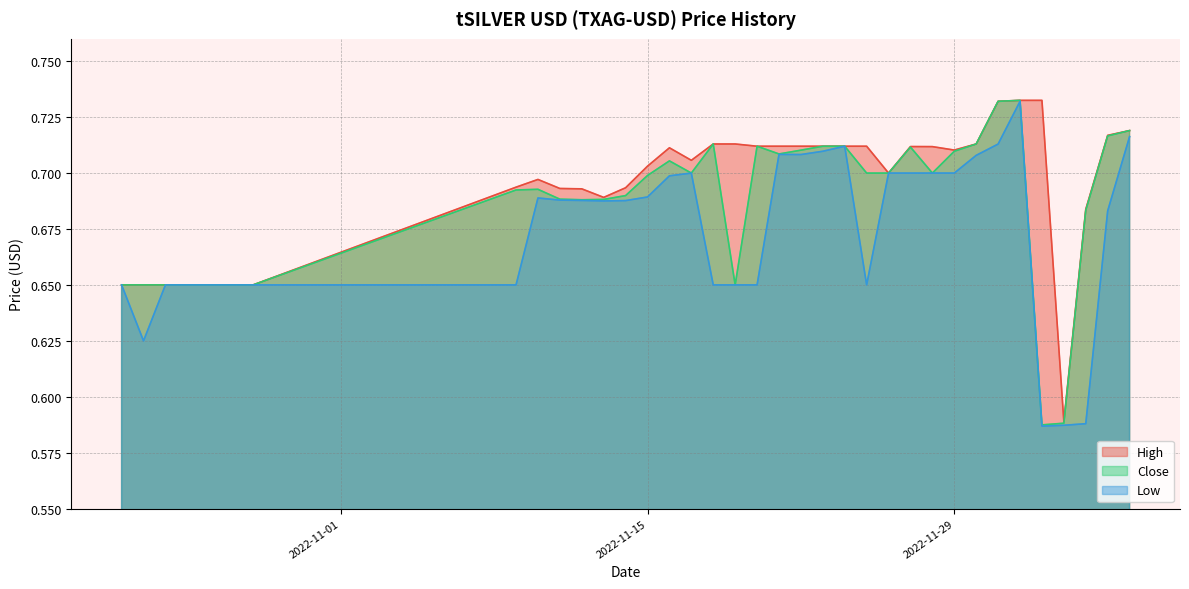

Which category has the lowest value in the High series?

2022-12-04